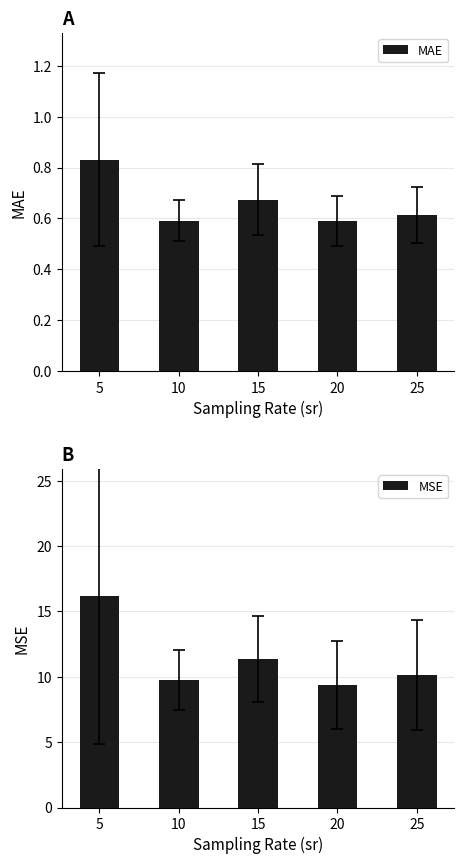

How many data points does each series have?

5